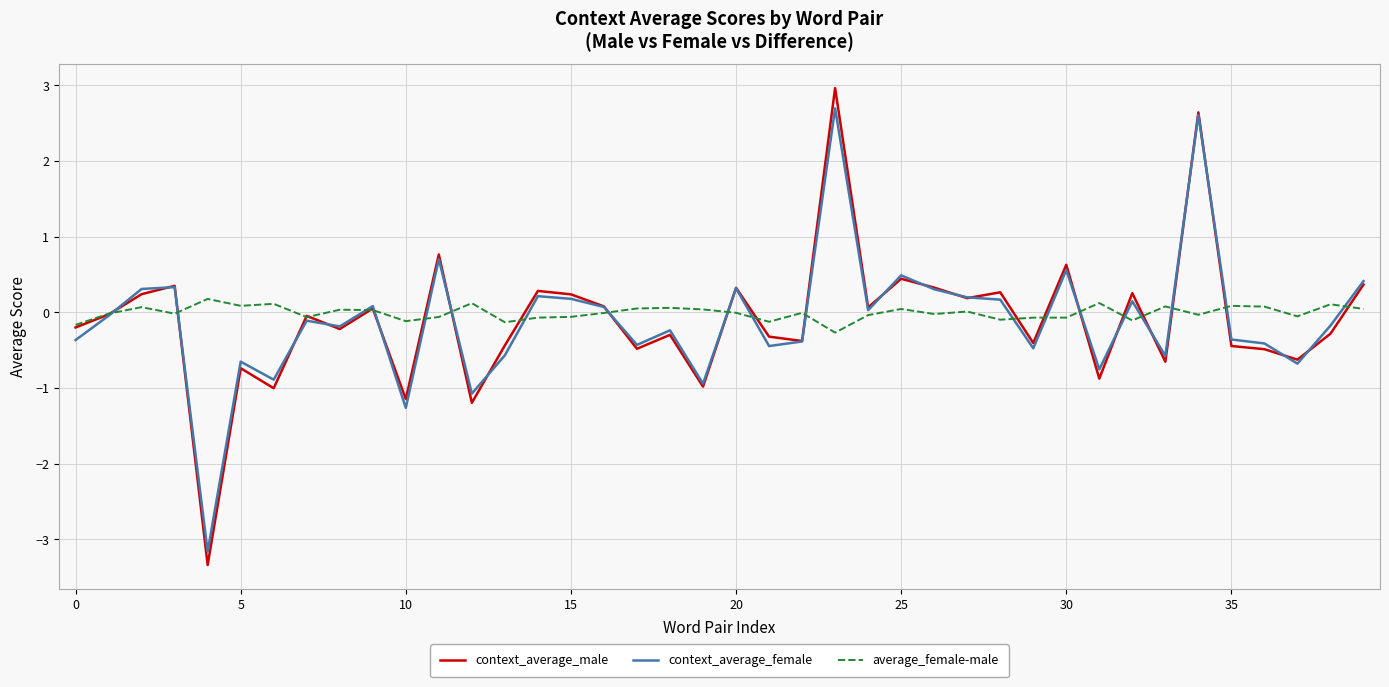

How many values in the context_average_female series exceed 0?

18